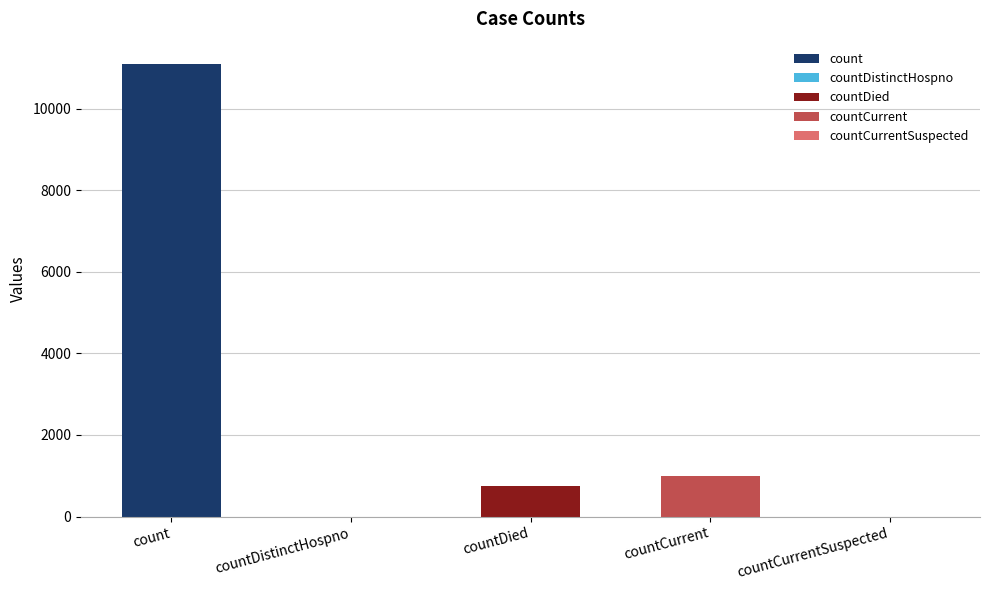

The chart shows a value of 0 at countCurrentSuspected. True or false?

True